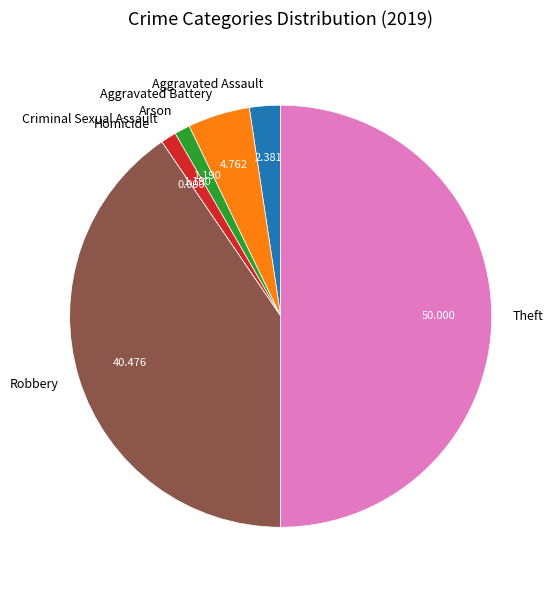

Do Theft and Arson together represent more than half of the pie?

Yes